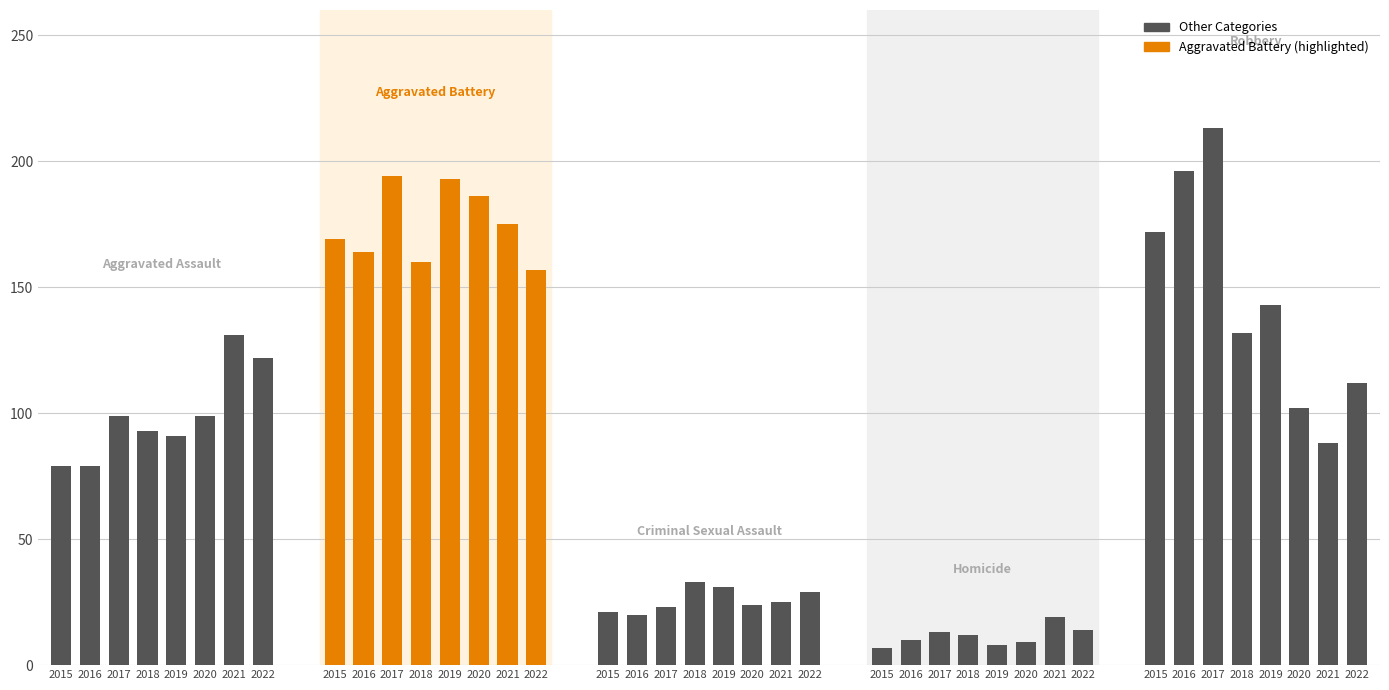

The Homicide series shows 9 at 2020. True or false?

True